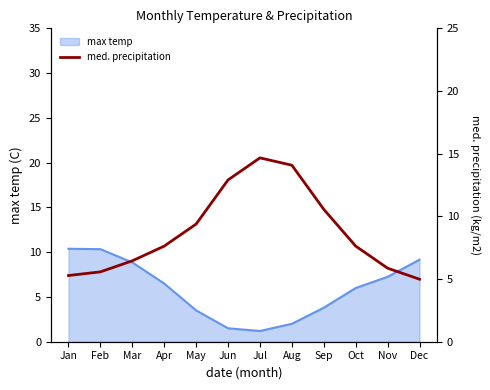

Is it true that max temp equals 1.2 at Jul?

True